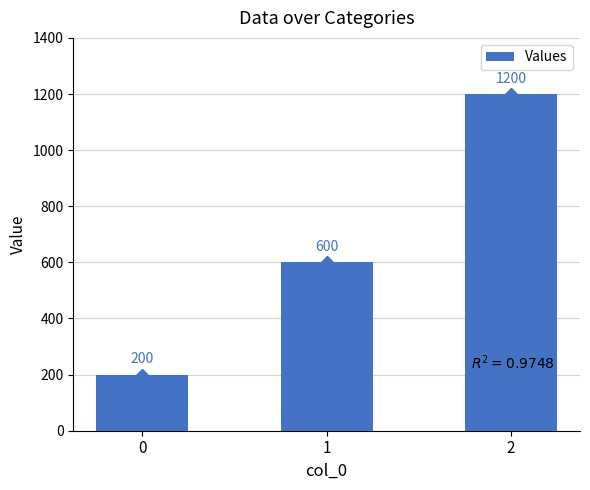

What is the maximum value shown in the chart?

1200